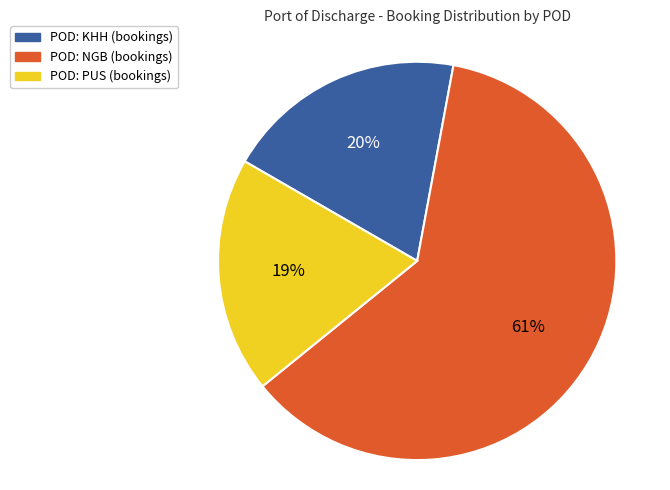

To the nearest percent, what is the difference between the largest and smallest slice percentages?

42%